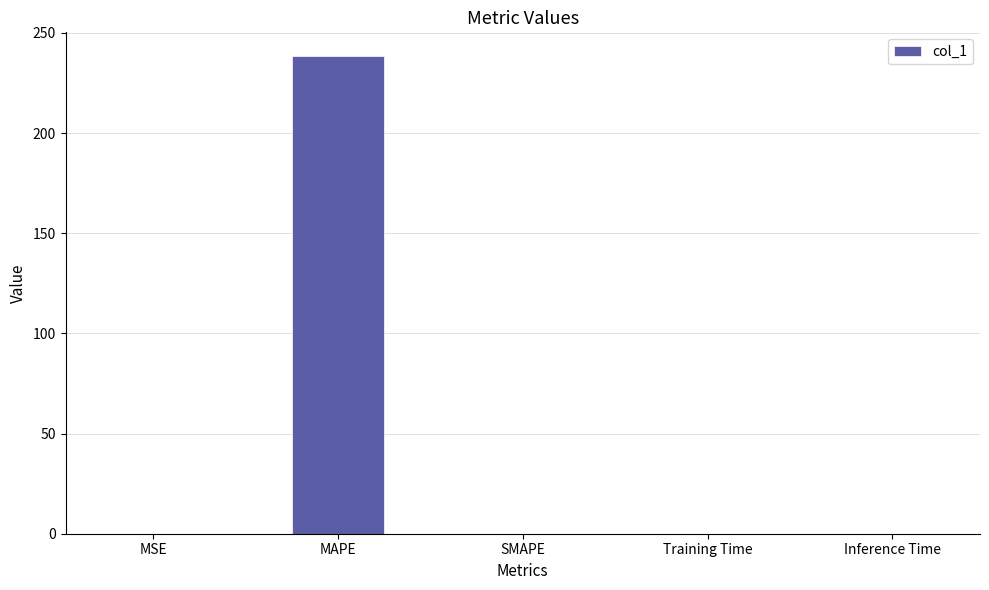

What is the greatest value displayed?

238.3